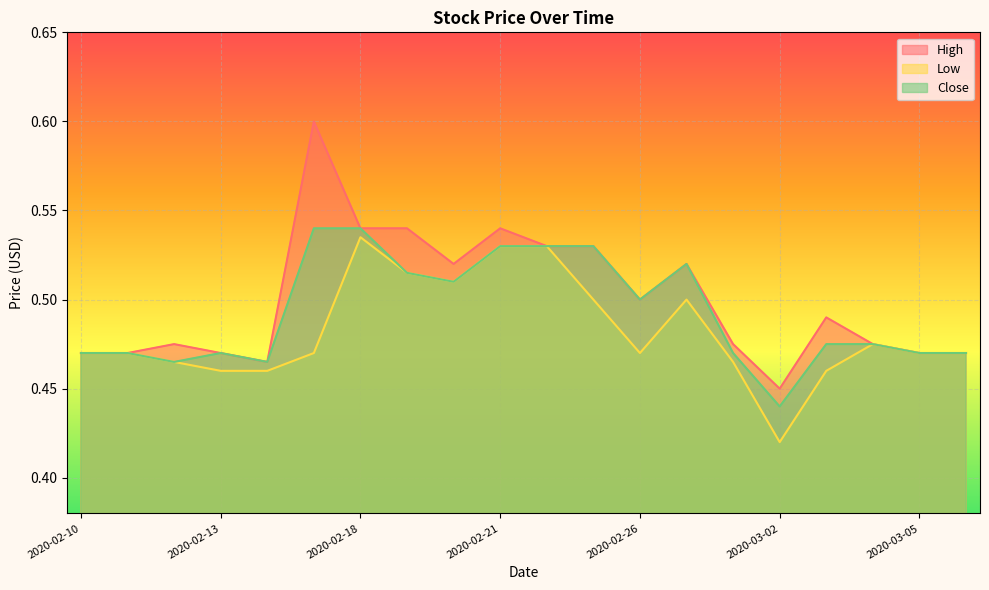

How many series are shown in this chart?

3